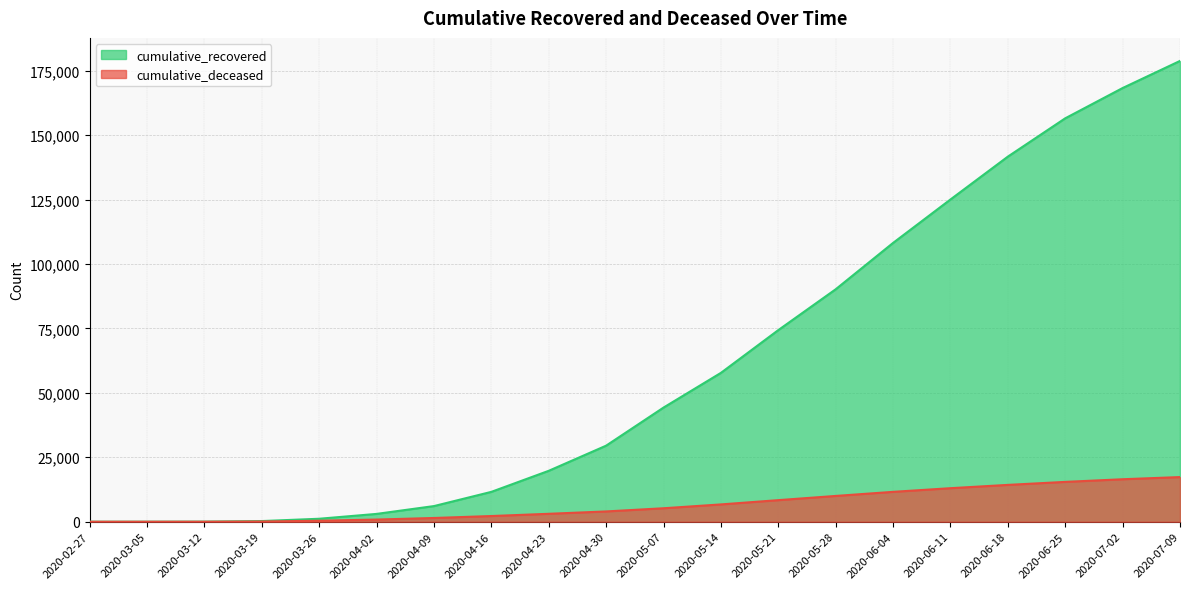

At which category is the sum across all series the highest?

2020-07-09